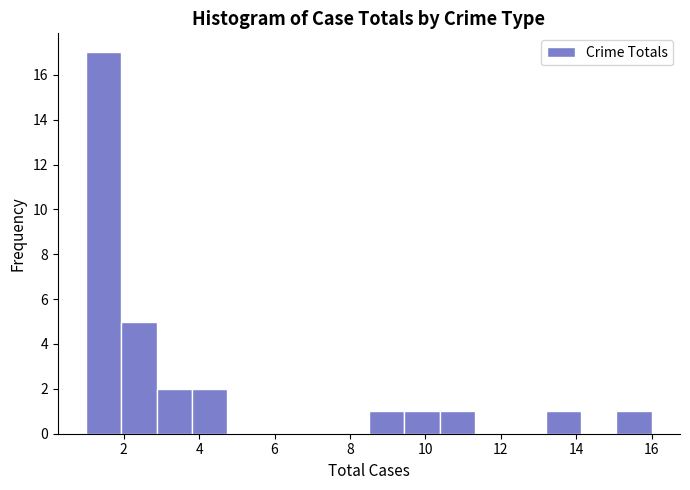

Reading left to right, transcribe this chart: for each bar, give the range it covers on the x-axis and its height. Neither the bar edges nor the heights are printed on the chart, so give them approximately, as read against the axes.

1.0 to 2.0: 17
2.0 to 2.8: 5
2.8 to 3.8: 2
3.8 to 4.8: 2
4.8 to 5.6: 0
5.6 to 6.6: 0
6.6 to 7.6: 0
7.6 to 8.6: 0
8.6 to 9.4: 1
9.4 to 10.4: 1
10.4 to 11.4: 1
11.4 to 12.2: 0
12.2 to 13.2: 0
13.2 to 14.2: 1
14.2 to 15.0: 0
15.0 to 16.0: 1